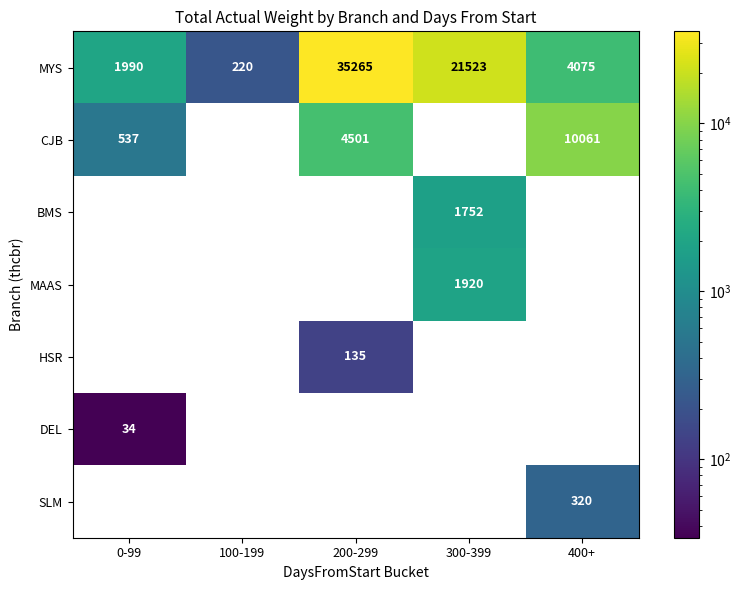

True or false: CJB has a value of 890 at 0-99.

False